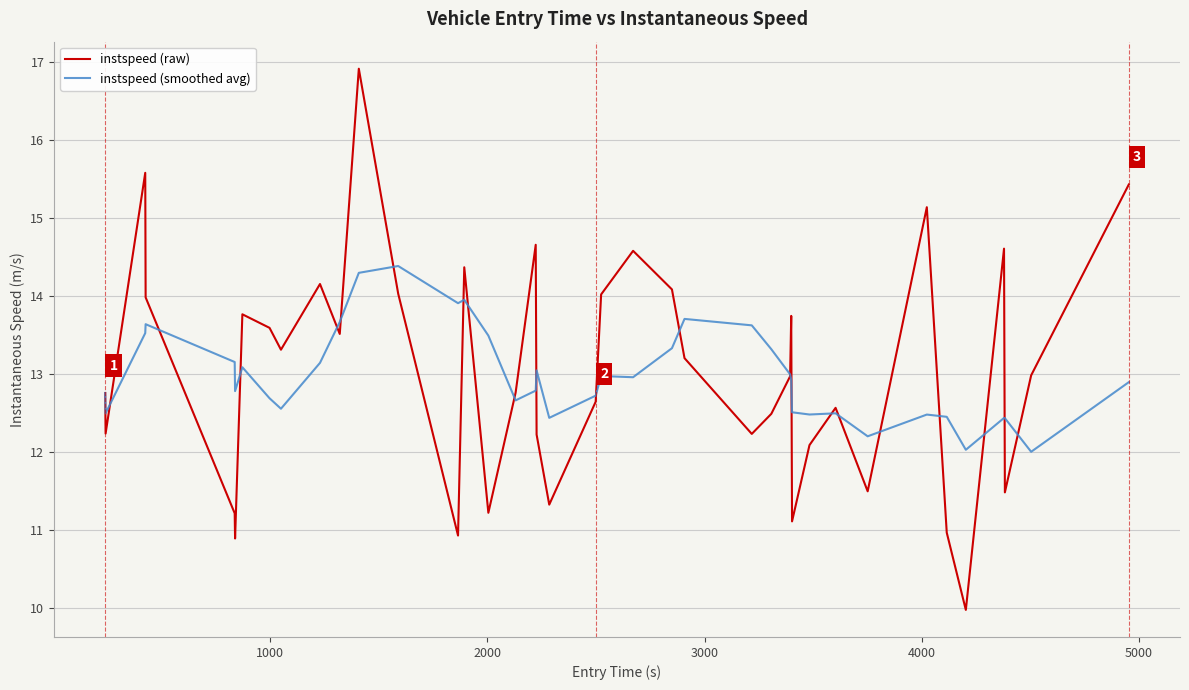

After their last crossing, which series has the higher values: instspeed (raw) or instspeed (smoothed avg)?

instspeed (raw)